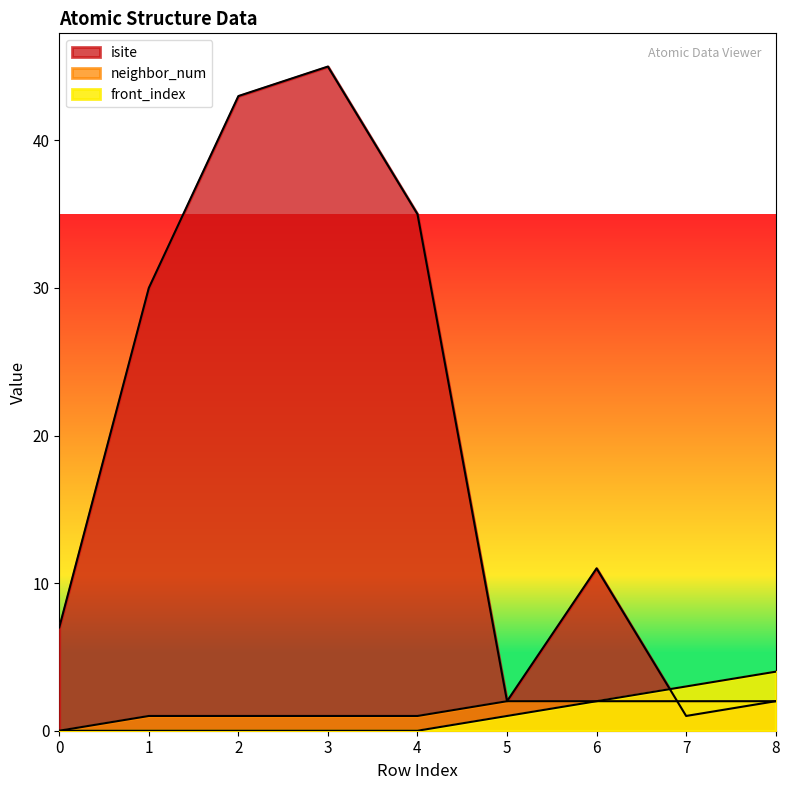

Which series has the largest range (max minus min)?

isite